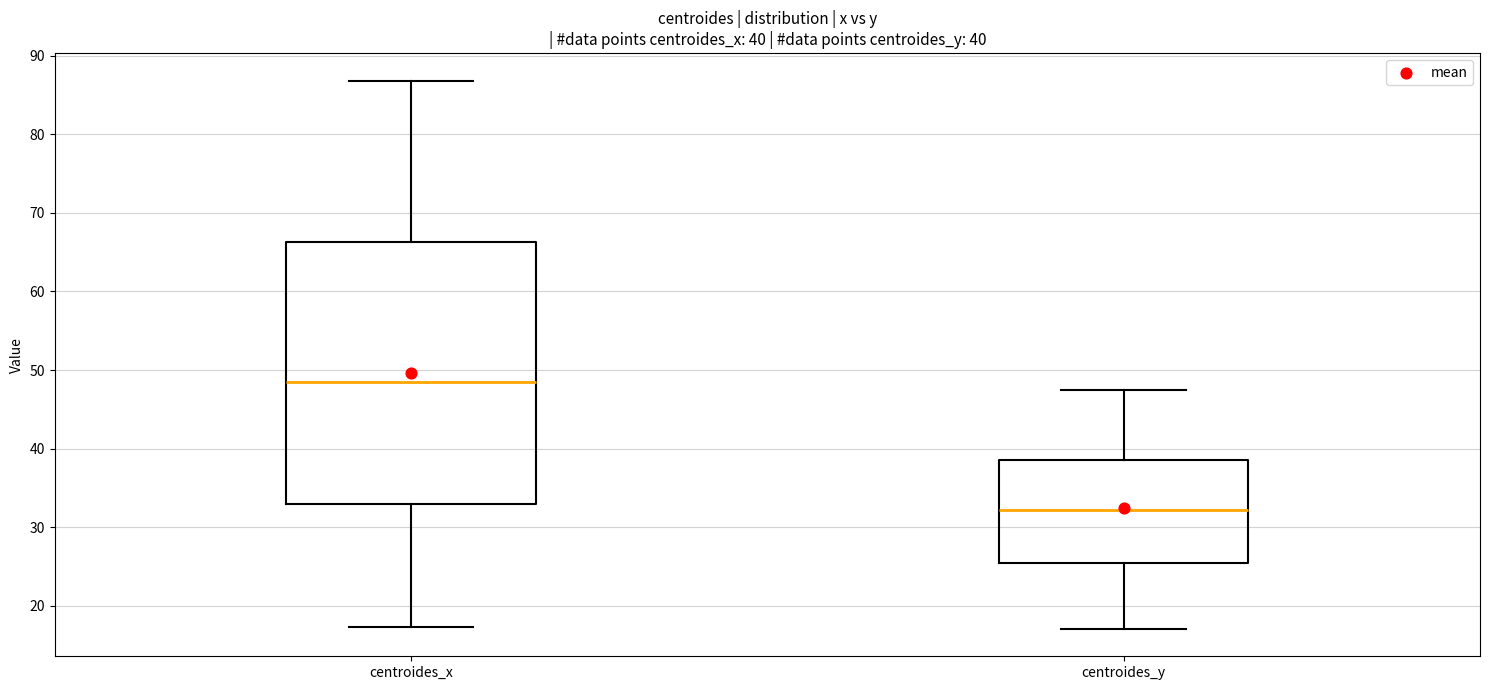

Which box has the highest median line?

centroides_x